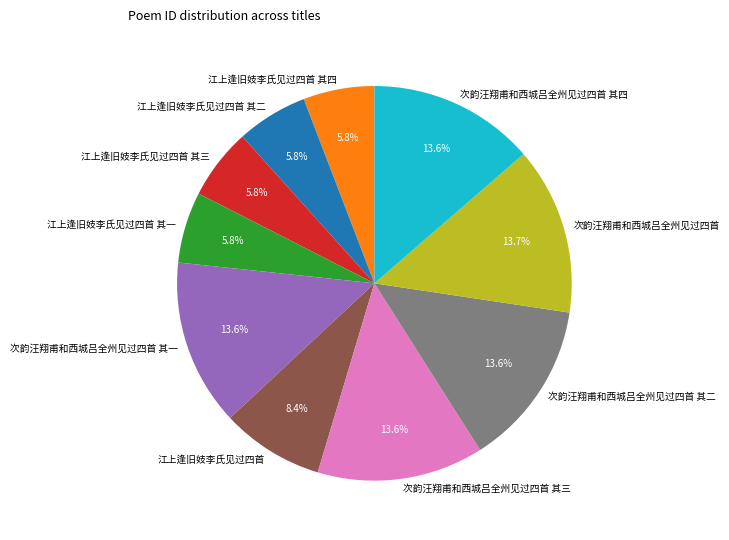

Is 江上逢旧妓李氏见过四首 其二 the majority of the pie?

No